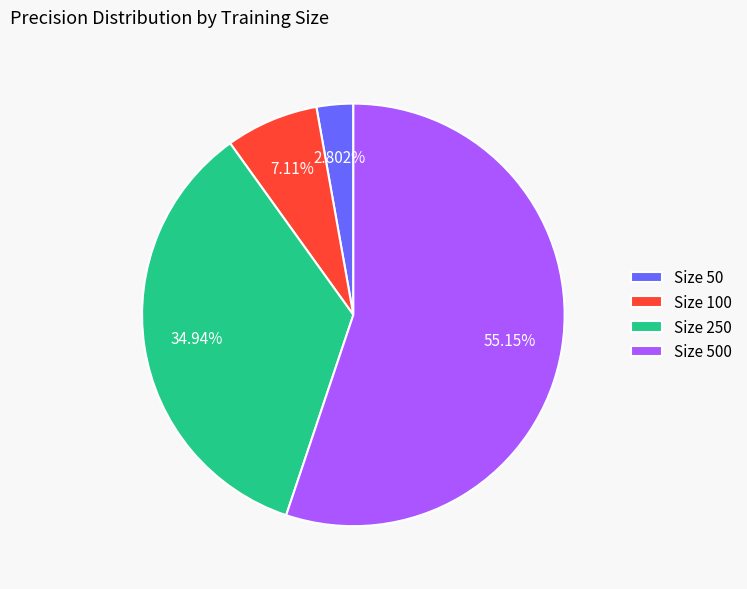

Do Size 50 and Size 250 together represent more than half of the pie?

No